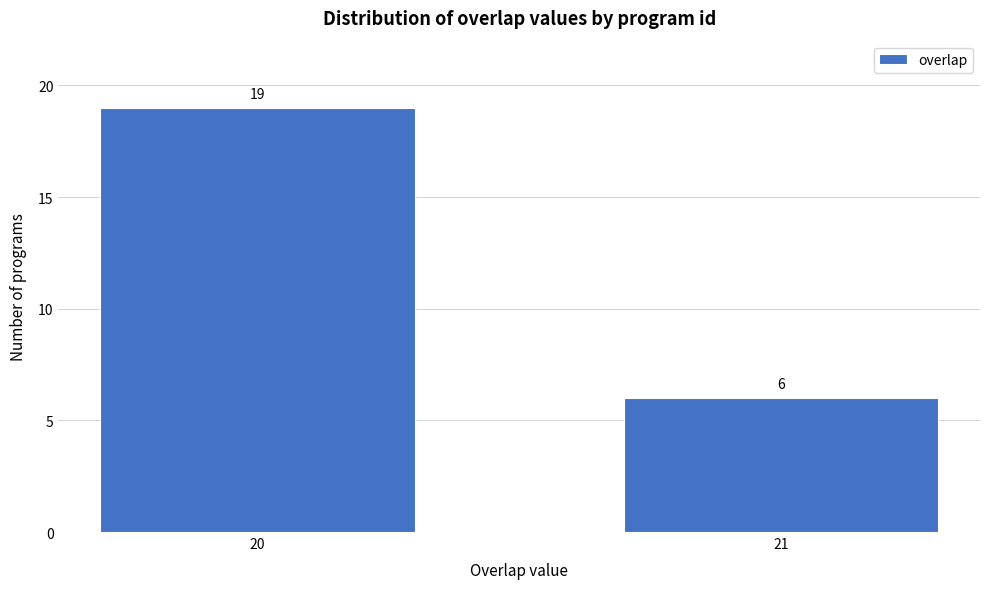

Reading left to right, what are all the values shown in this chart?

19	6